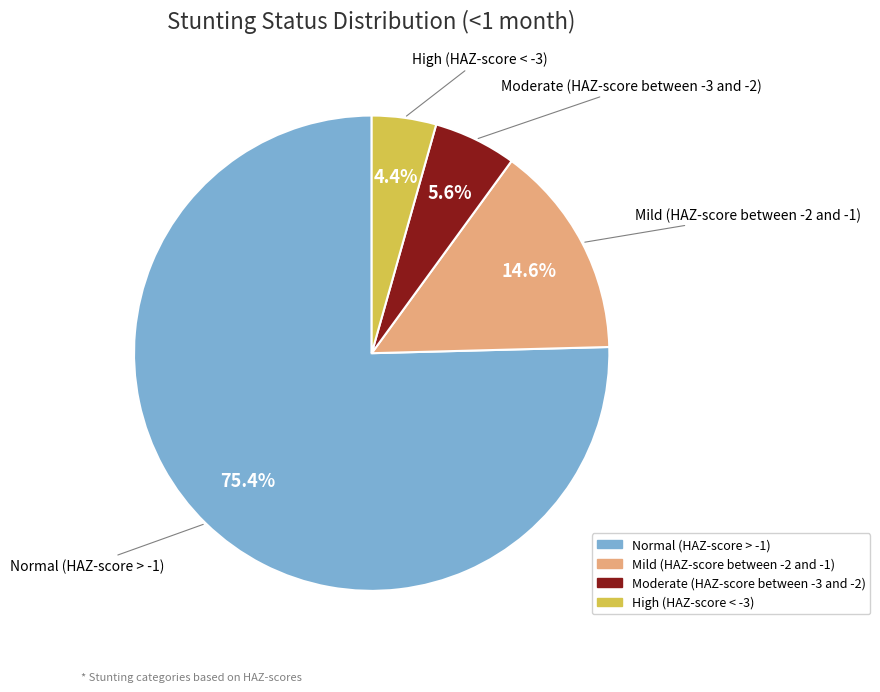

How many slices are in this pie chart?

4